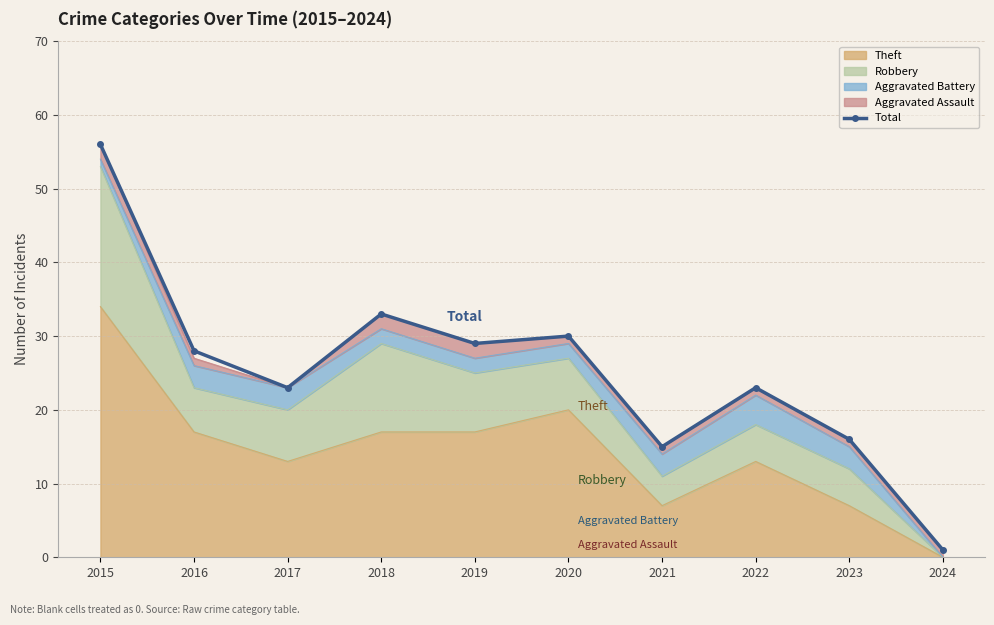

How many values exceed 28?

4